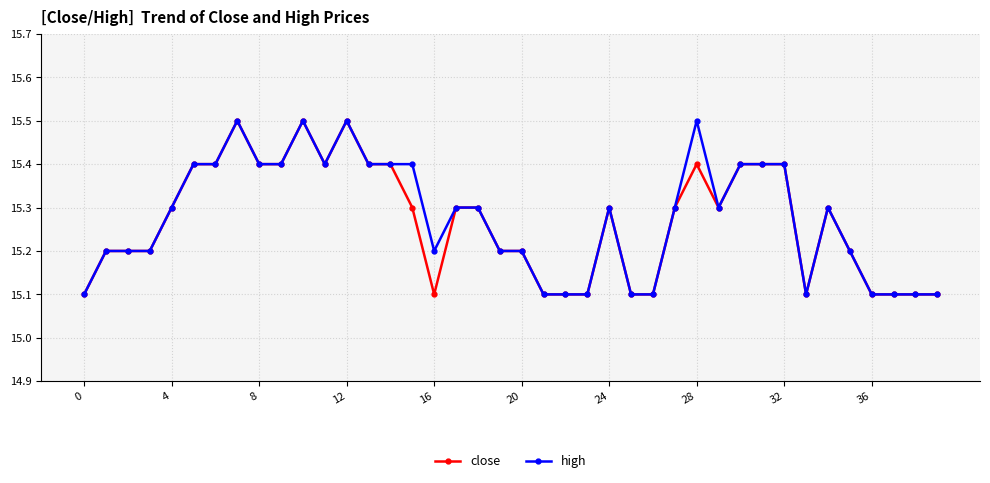

What is the value of the close point at the 2nd from the left?

15.2